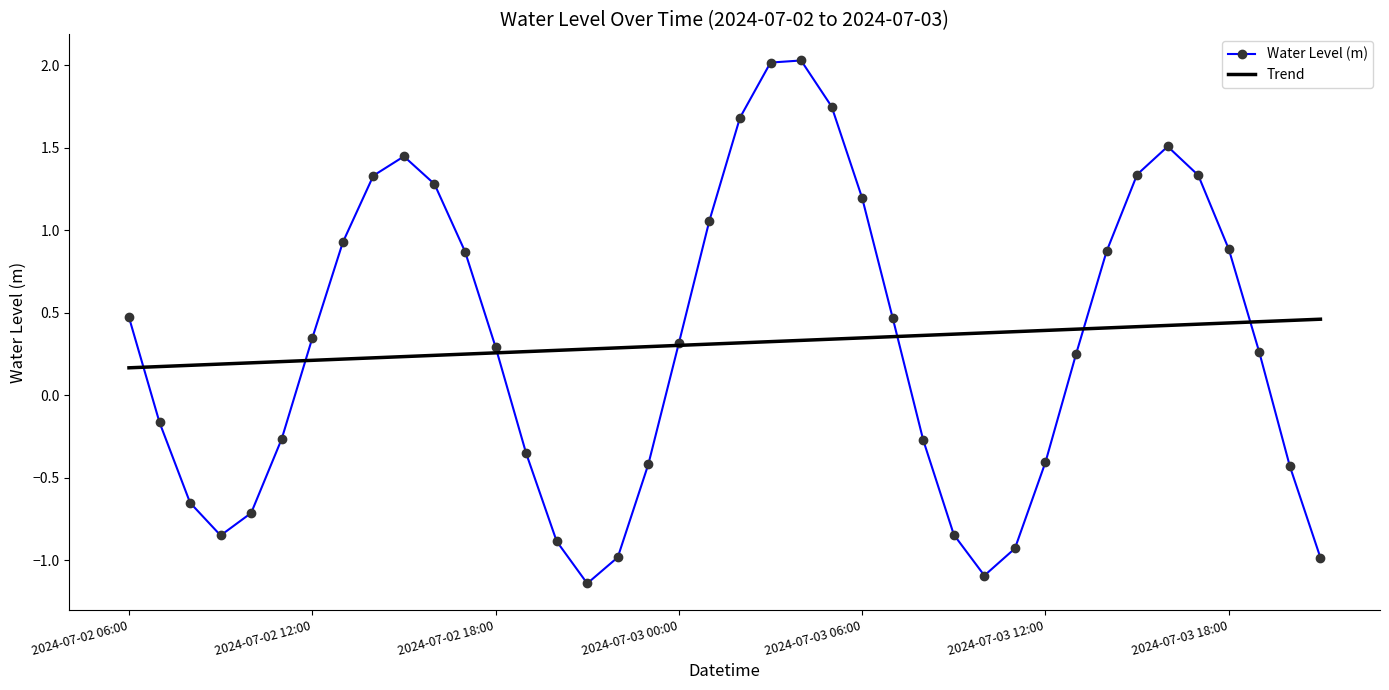

Which series has the largest range (max minus min)?

Water Level (m)